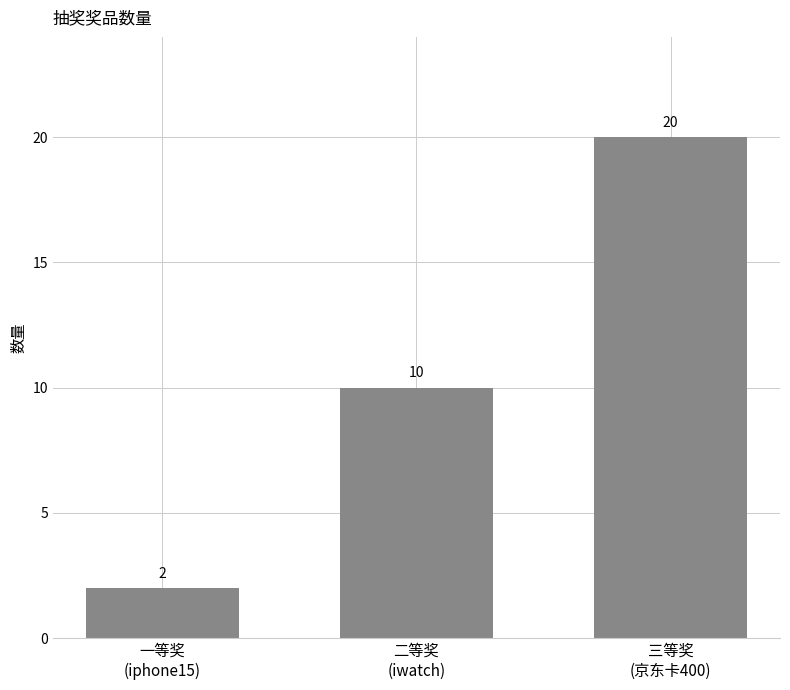

Approximately how many times larger is the value at 三等奖
(京东卡400) compared to 一等奖
(iphone15)?

10.0